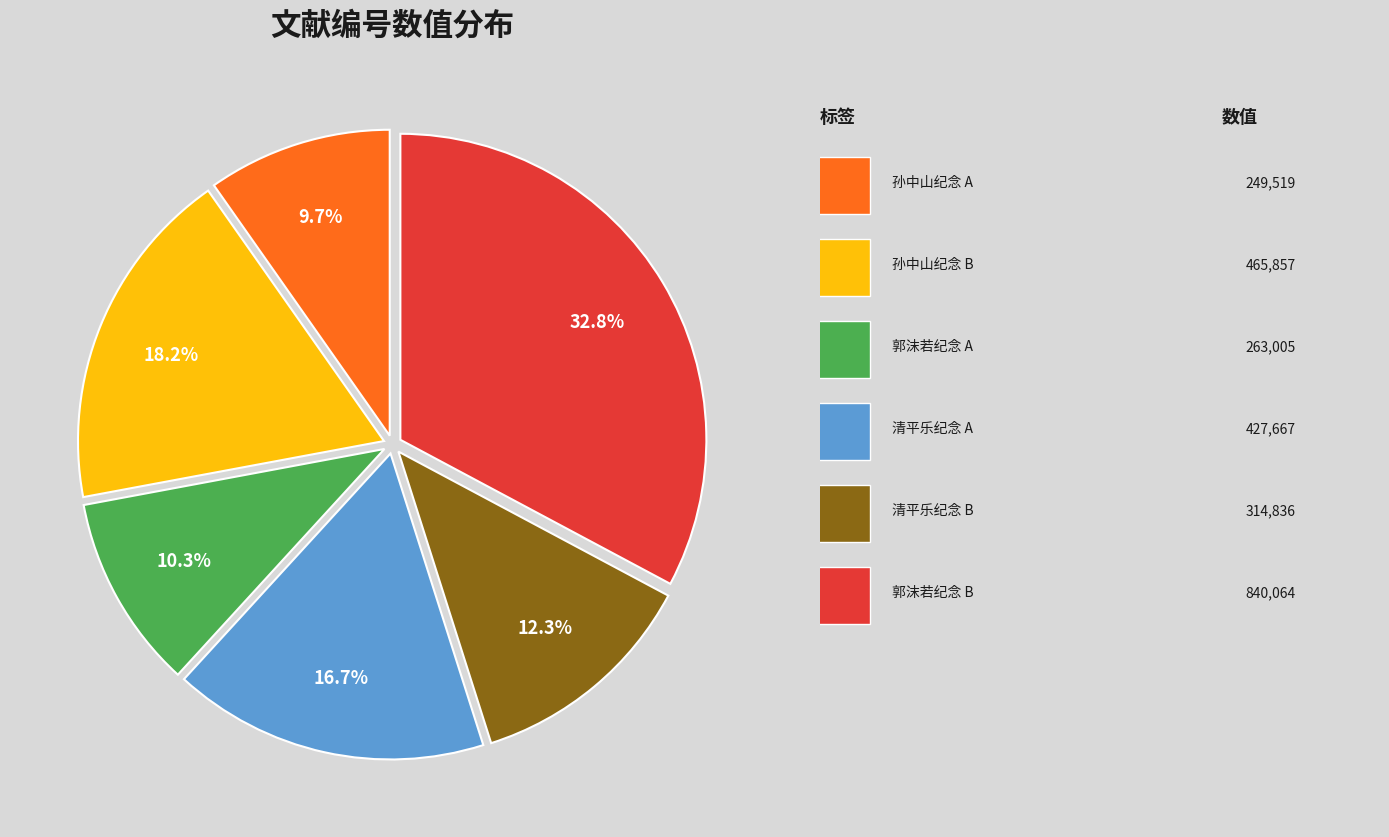

Is there a majority slice in this chart?

No